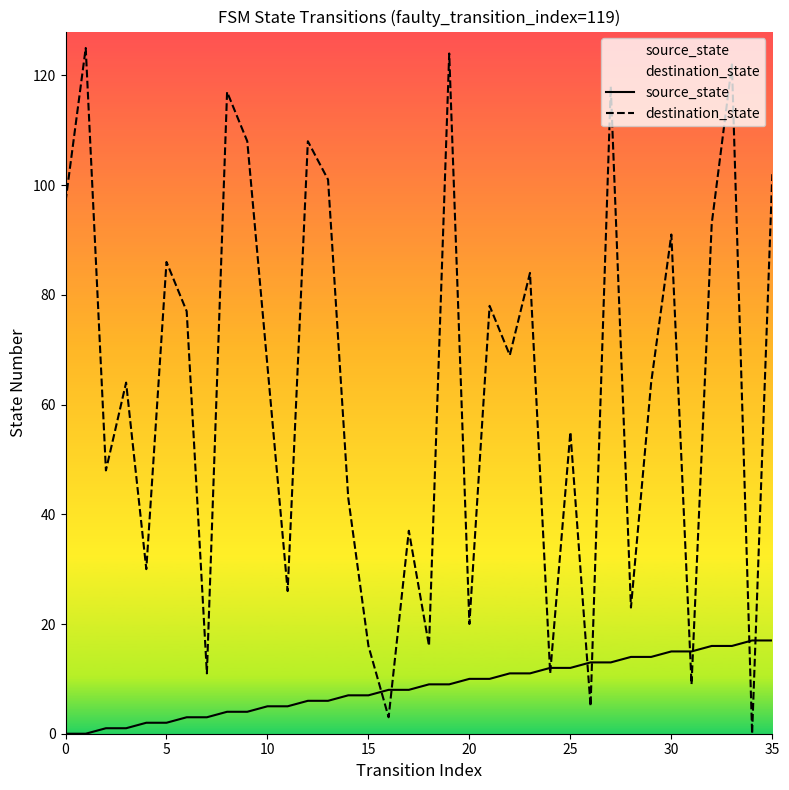

How many positive values does the destination_state series have?

35